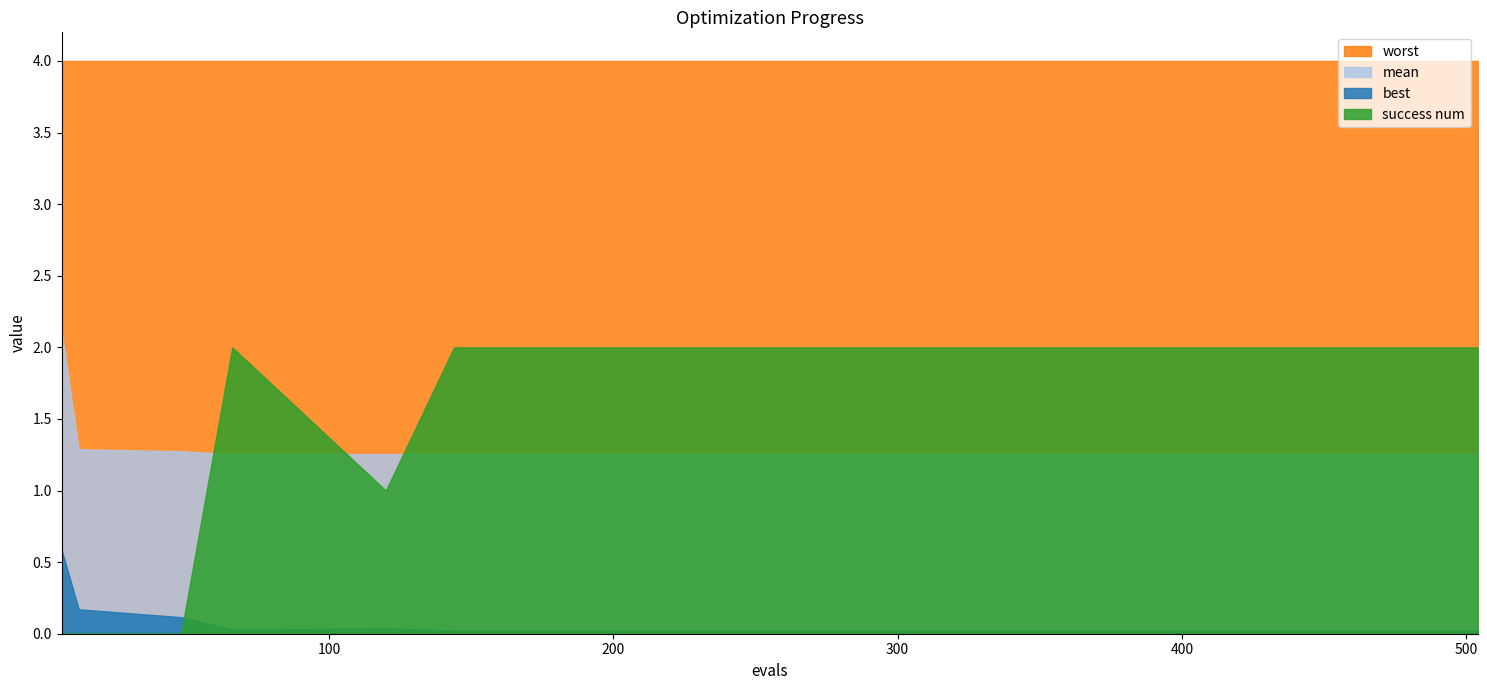

The value of best at 312 is 0.0. True or false?

True